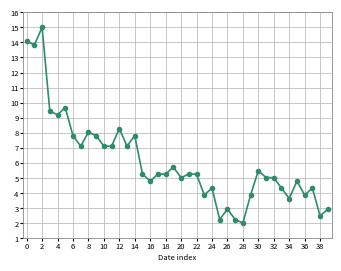

The value of GE_pc at 30 is 25.0. True or false?

False